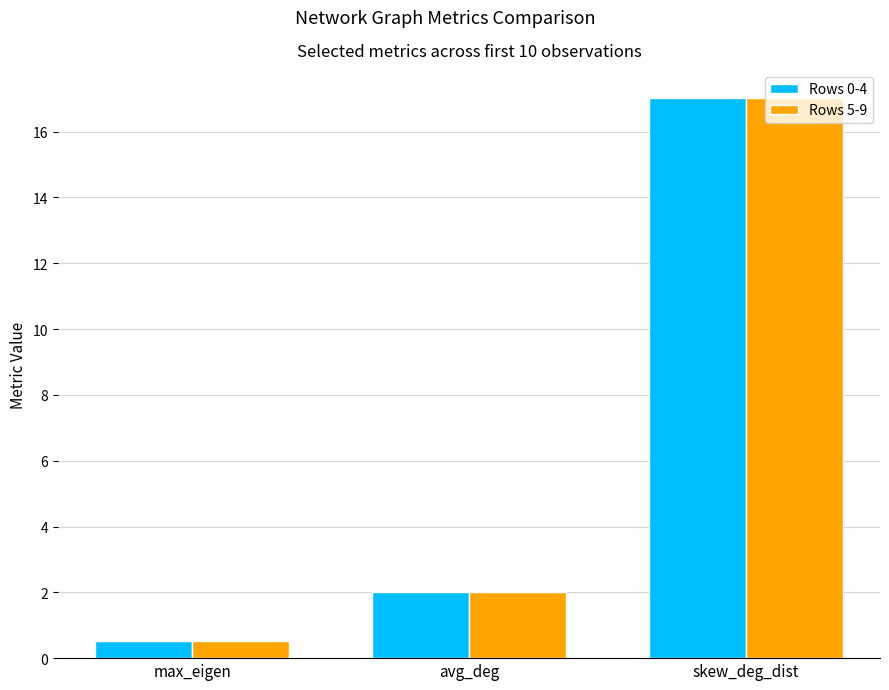

What are all the series names shown in the legend?

Rows 0-4, Rows 5-9